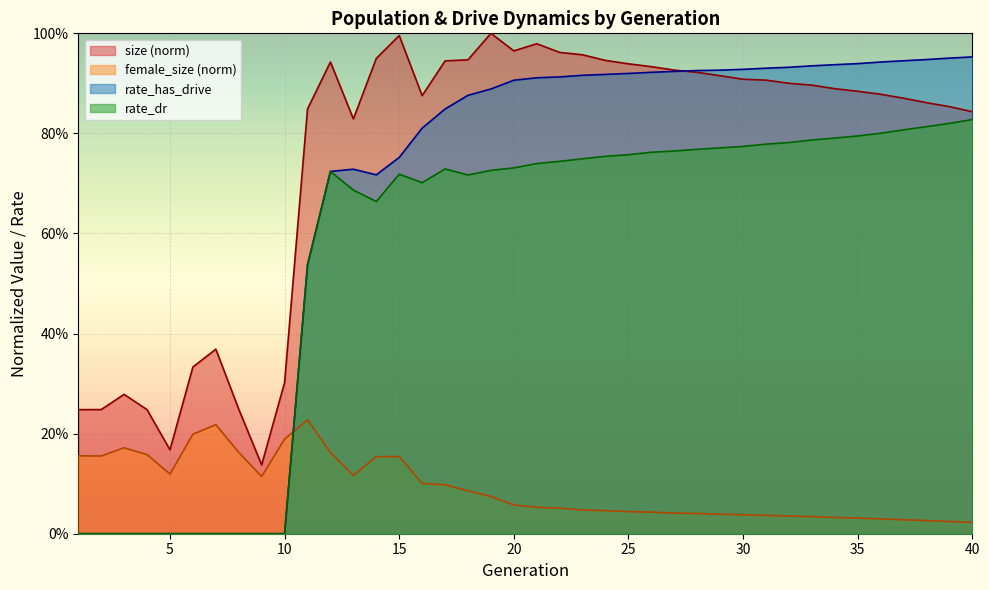

Which series has the largest range (max minus min)?

rate_has_drive